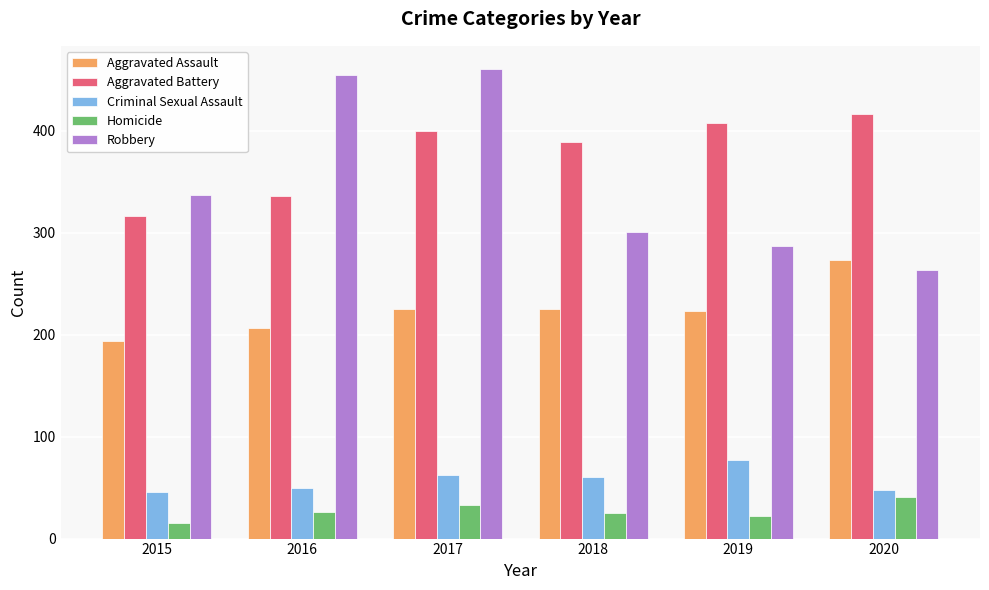

At 2016, list the series in order from largest to smallest.

Robbery, Aggravated Battery, Aggravated Assault, Criminal Sexual Assault, Homicide